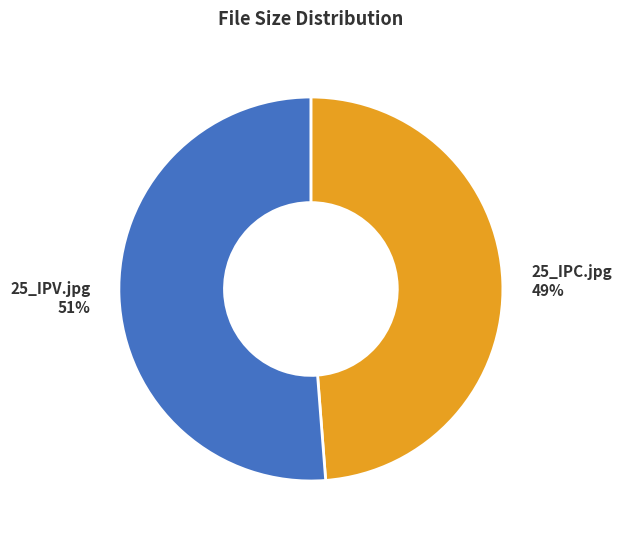

Between 25_IPV.jpg and 25_IPC.jpg, which is larger?

25_IPV.jpg